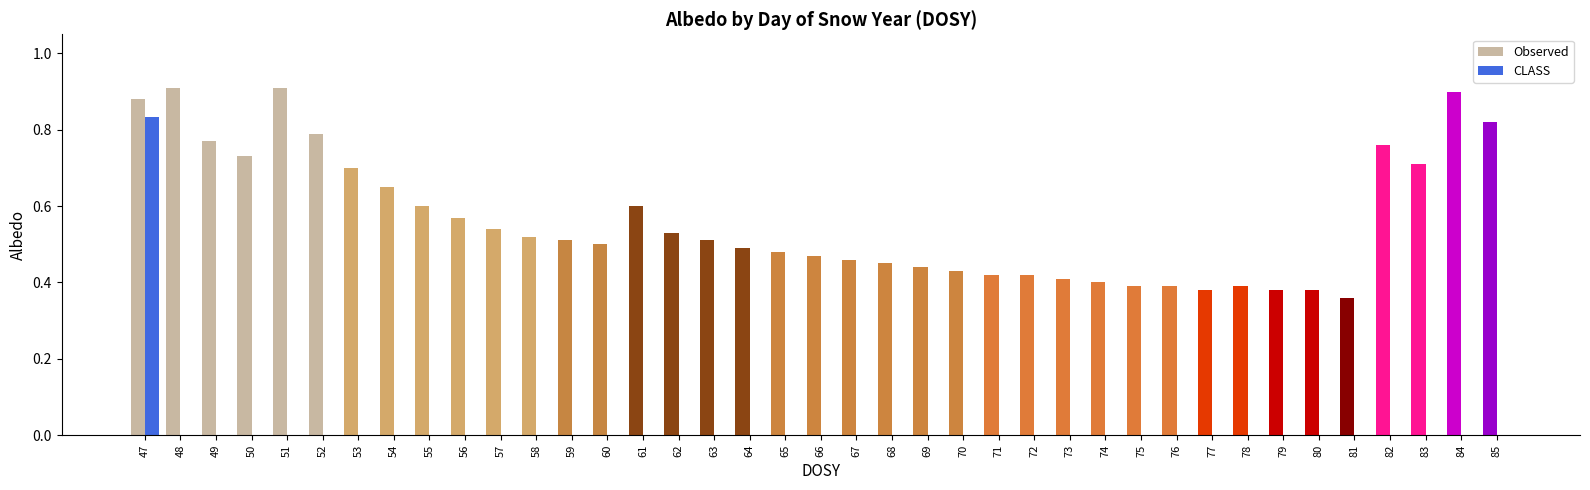

Which series has the largest total across all categories?

Observed